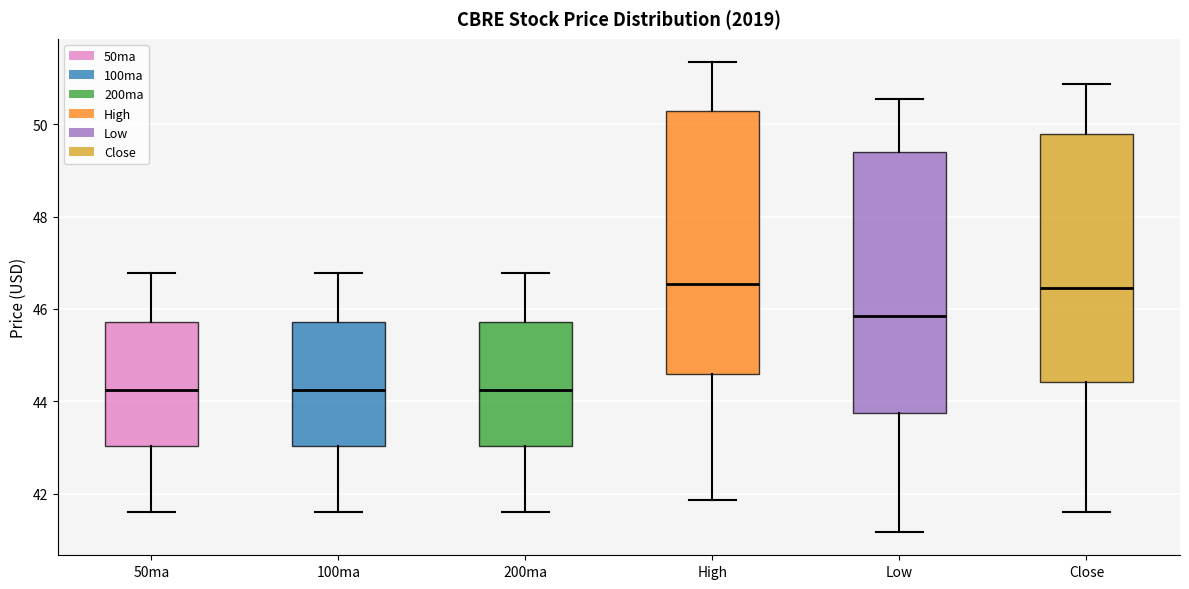

Where is the upper edge of the box for Close on the y-axis? The values are not printed on the chart, so give them approximately, as read against the axis.

49.8